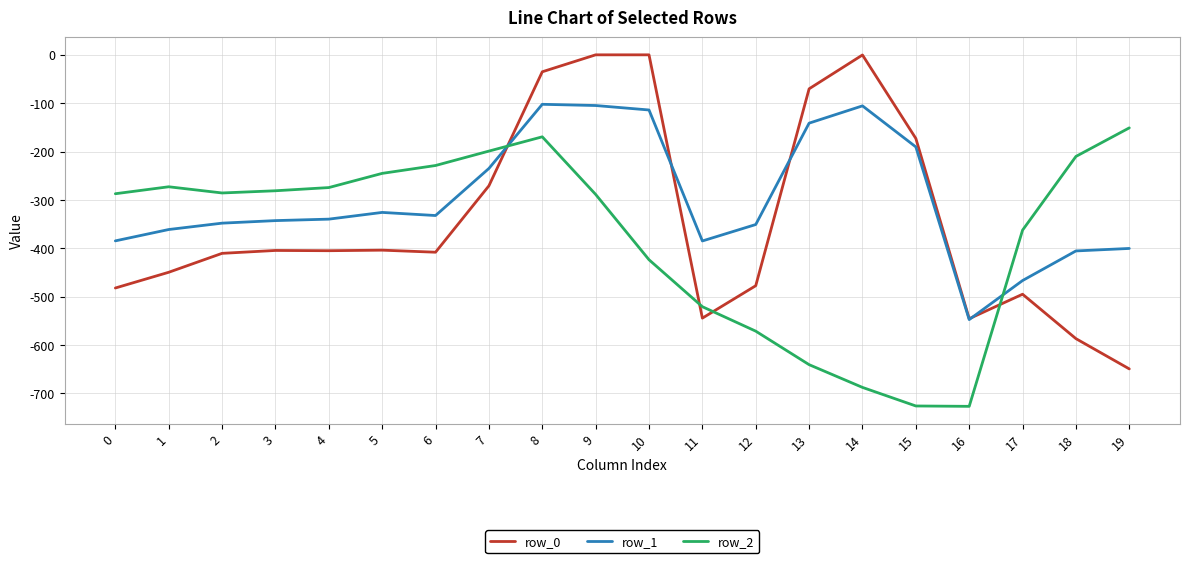

True or false: row_2 and row_0 intersect in this chart.

True